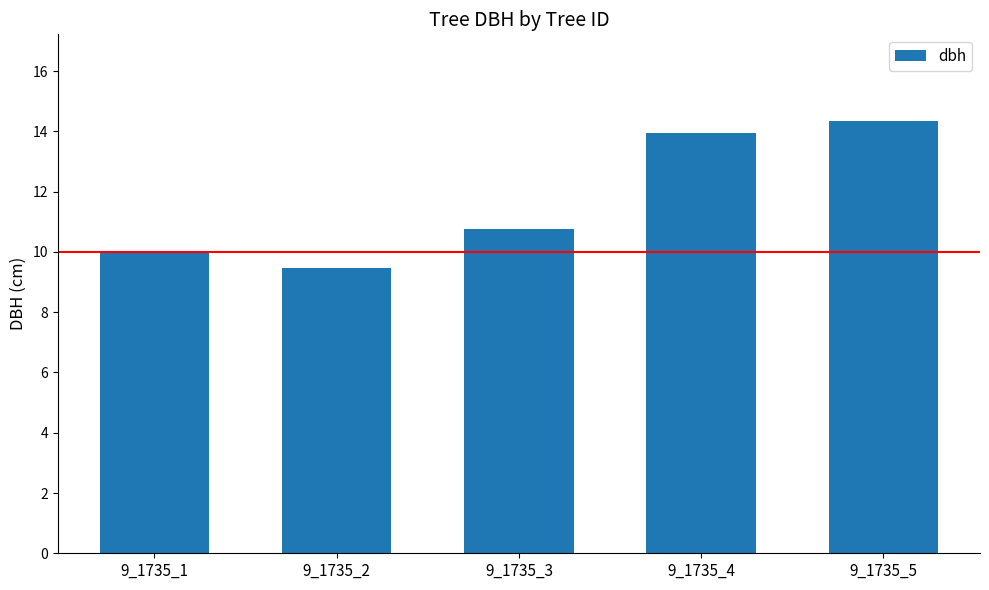

True or false: the data shows 3.8 at 9_1735_1.

False